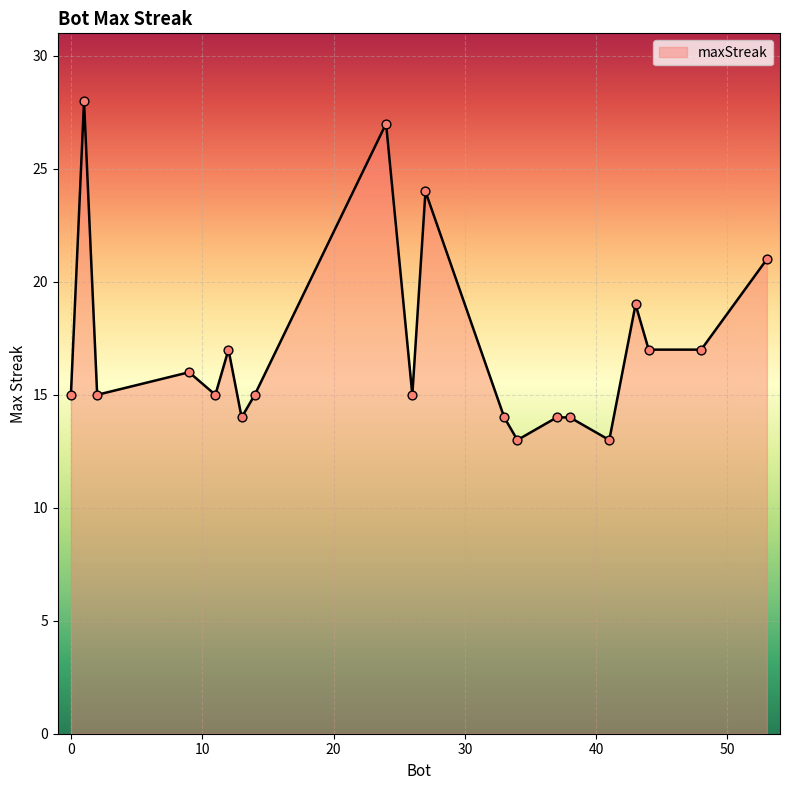

What is the greatest value displayed?

28